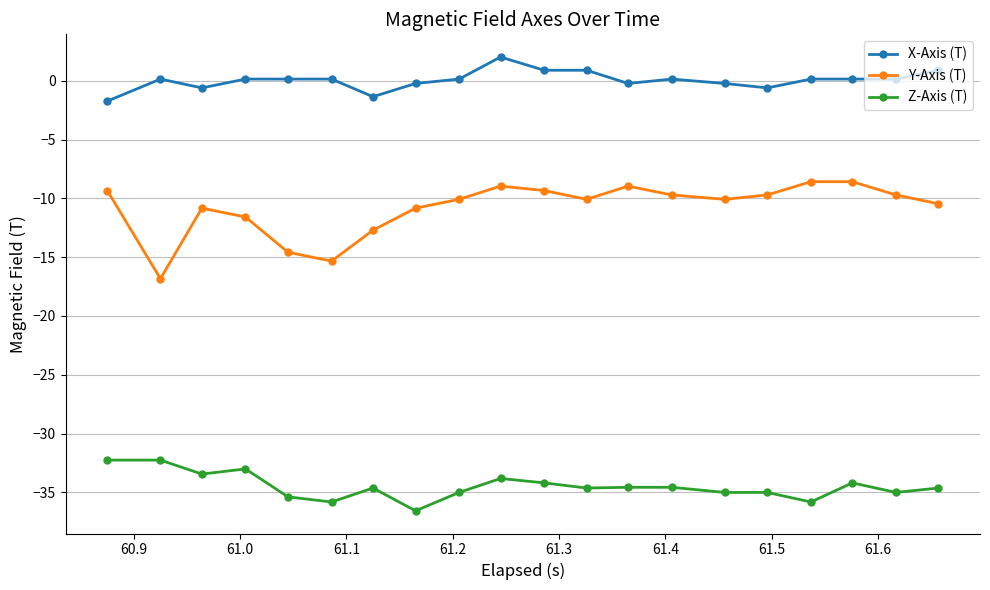

True or false: X-Axis (T) and Z-Axis (T) intersect in this chart.

False